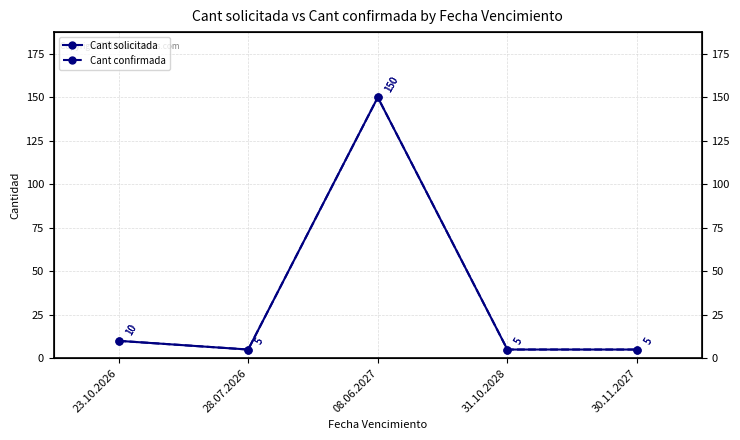

What value does the Cant solicitada series have at 08.06.2027, to the nearest 50?

150